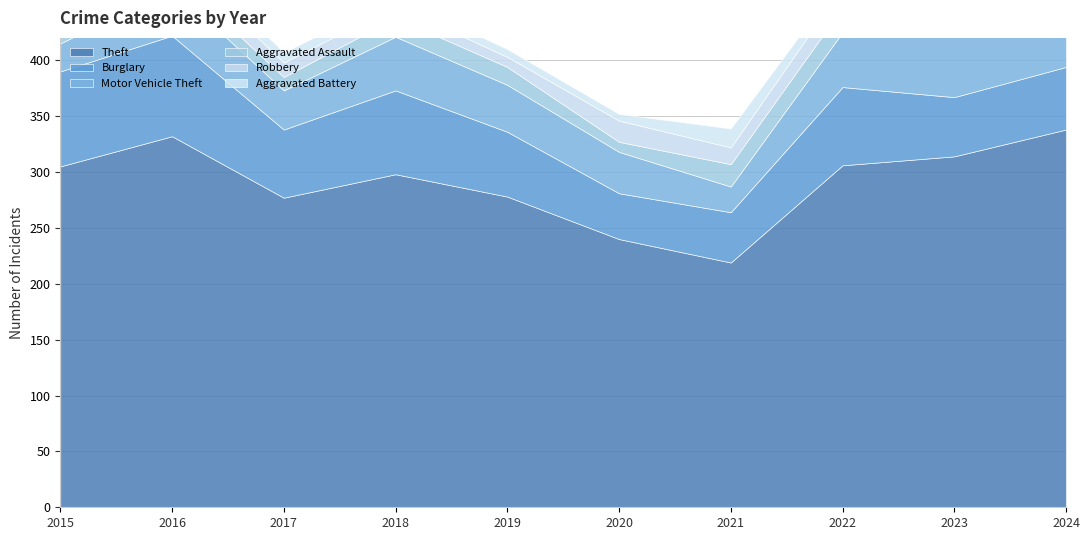

True or false: Aggravated Battery has a value of 18 at 2024.

True